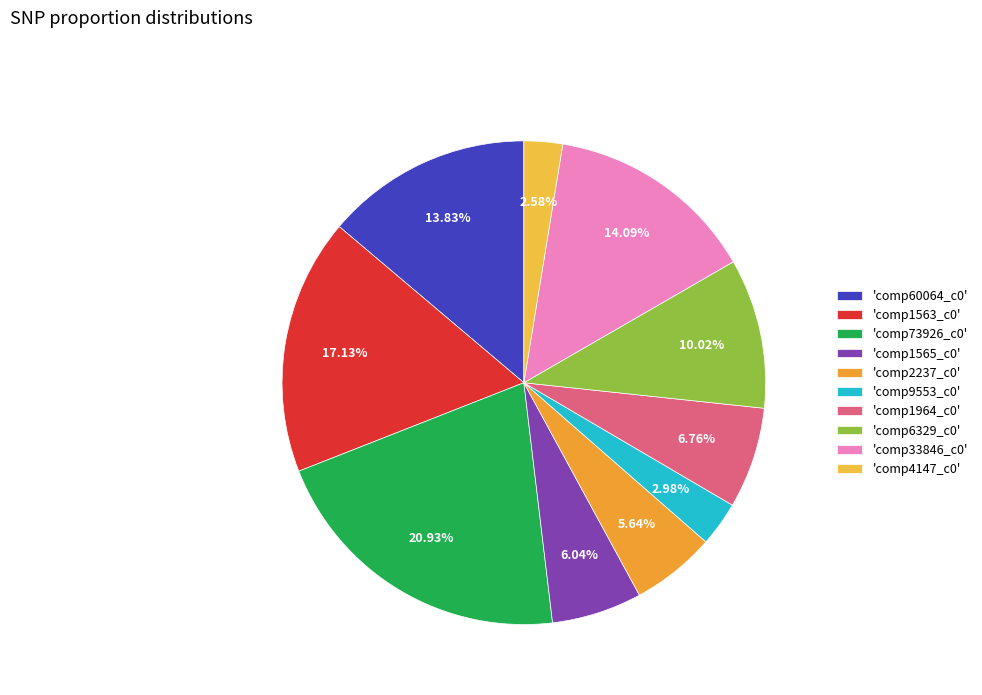

How many slices are in this pie chart?

10